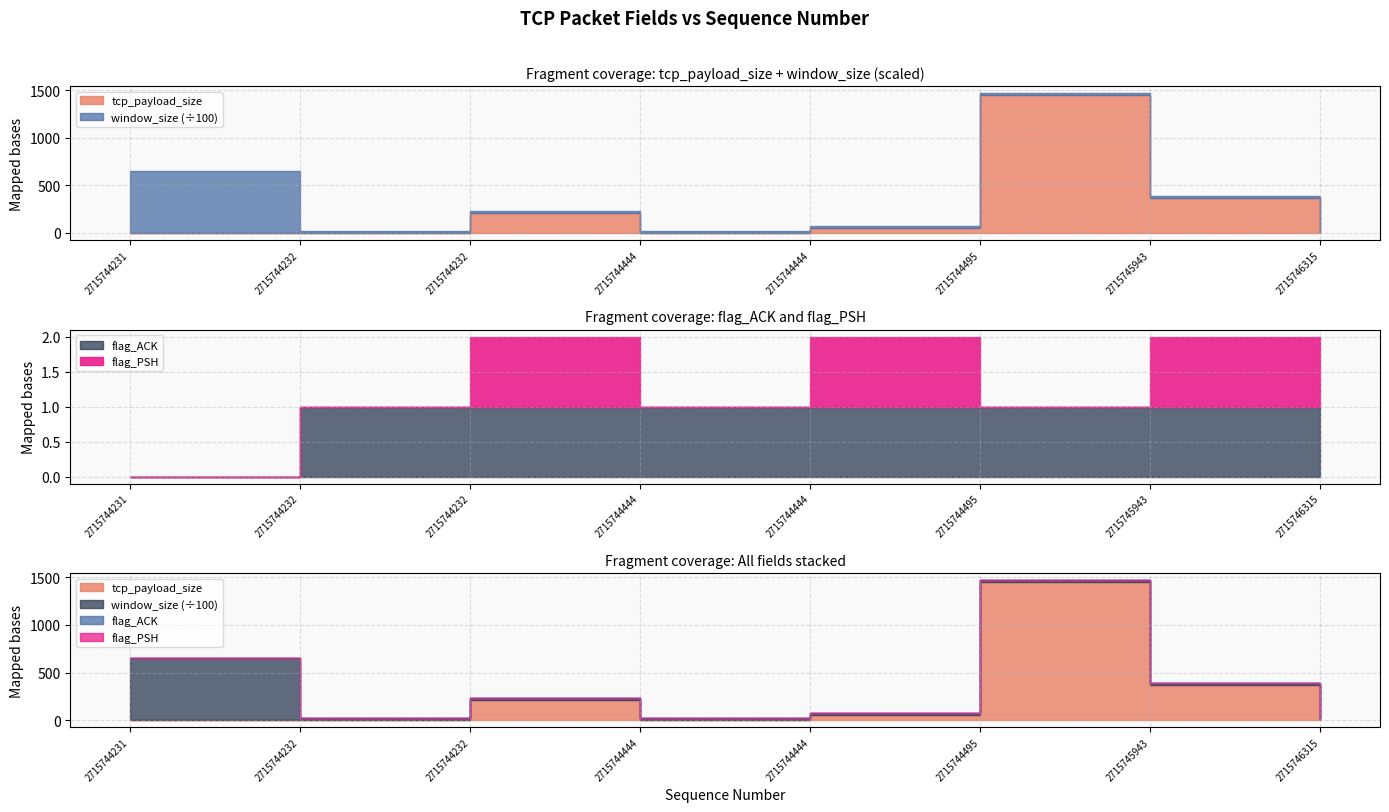

Is the value of flag_ACK at 2715744444 greater than the value of tcp_payload_size at 2715745943?

No